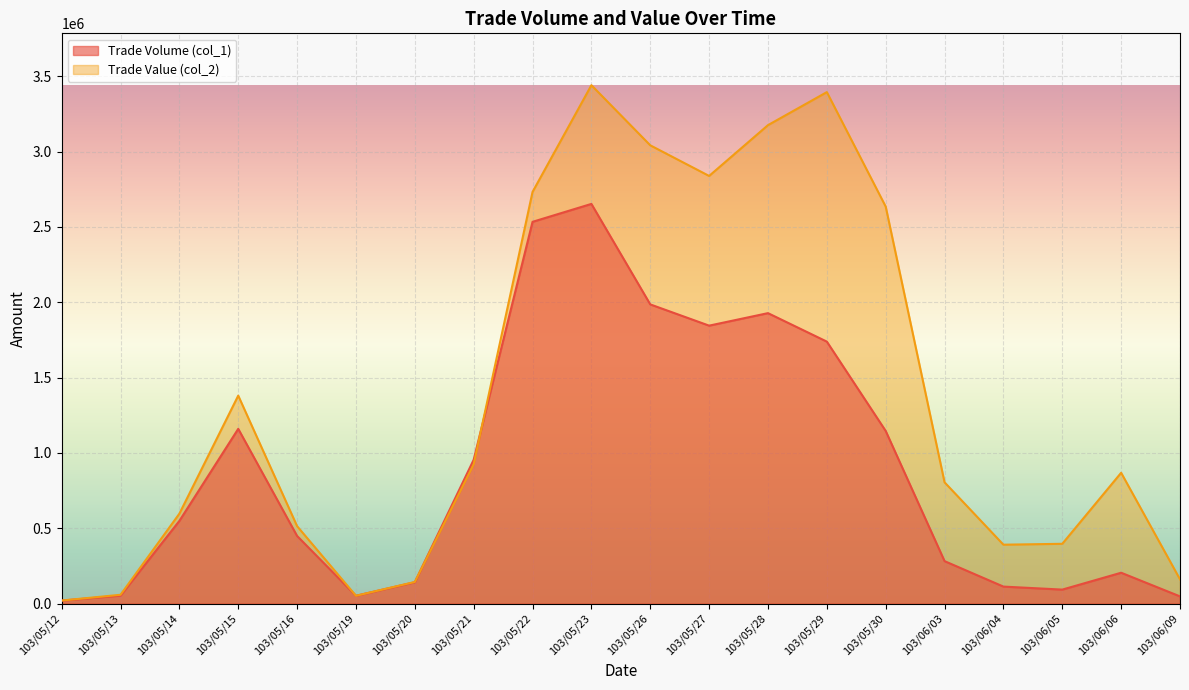

What is the total value across all series at 103/06/04?

504100